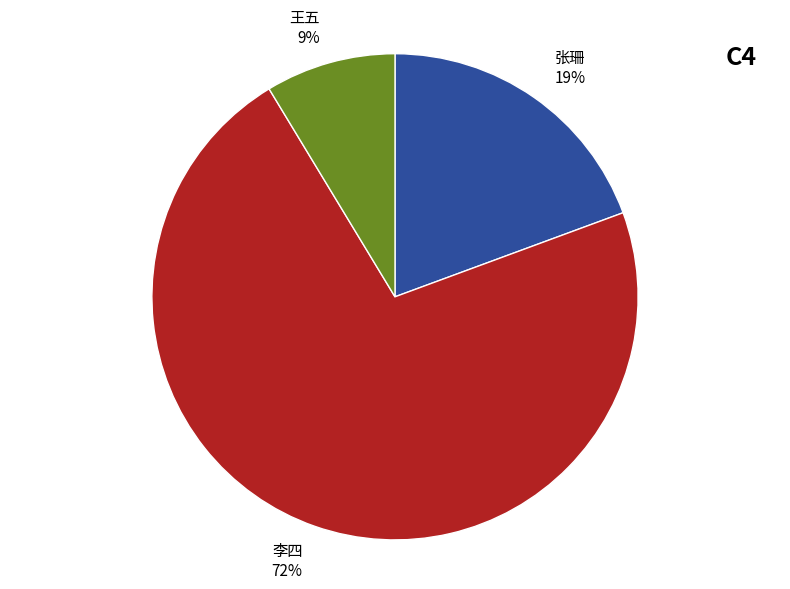

Count the number of slices in the pie.

3